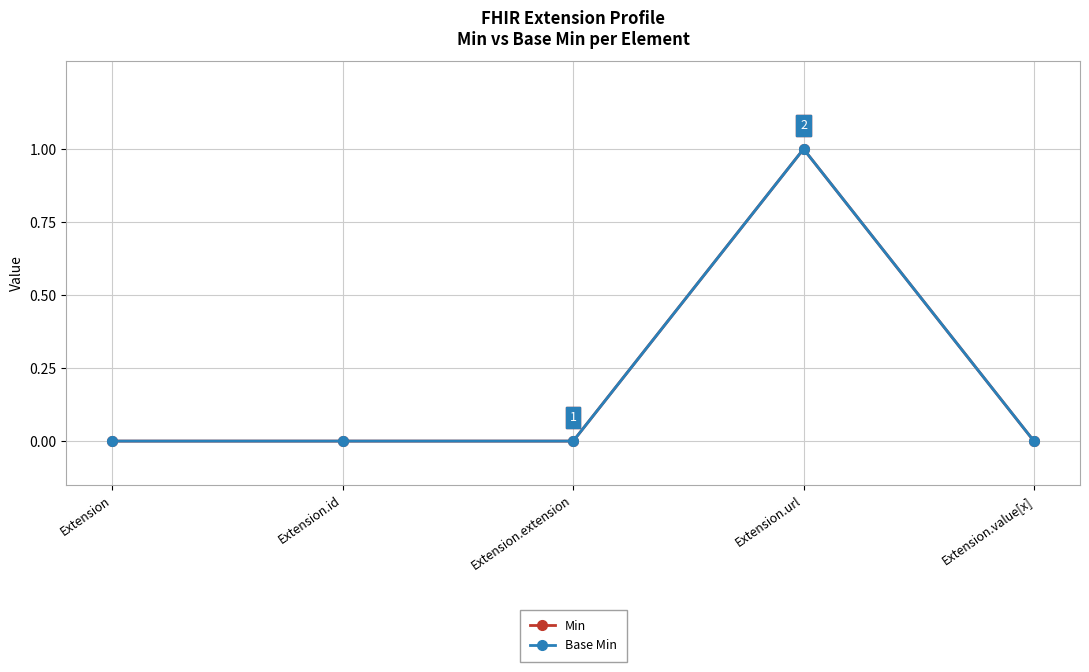

Does the chart have visible grid lines?

Yes